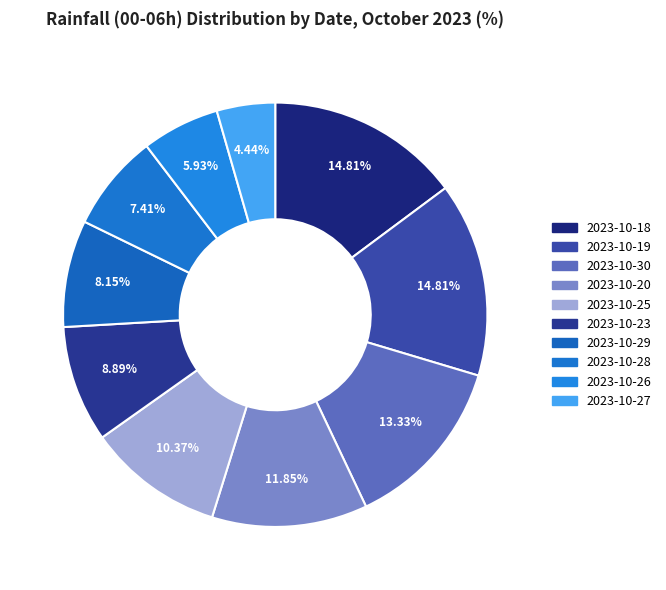

How many slices are in this pie chart?

10